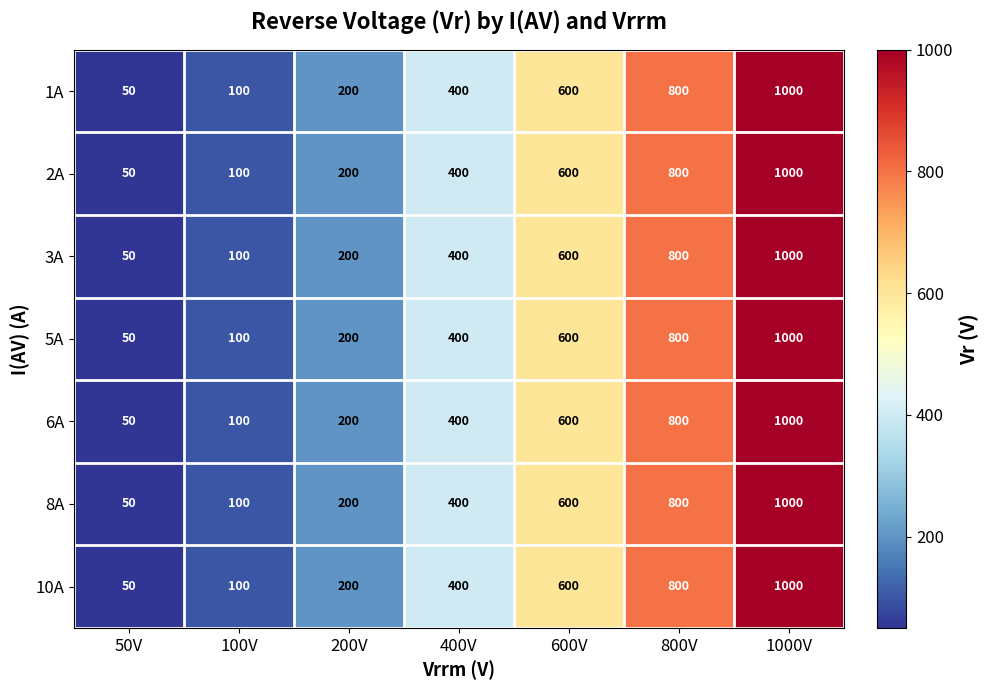

At which label is 6A closest to 525?

600V